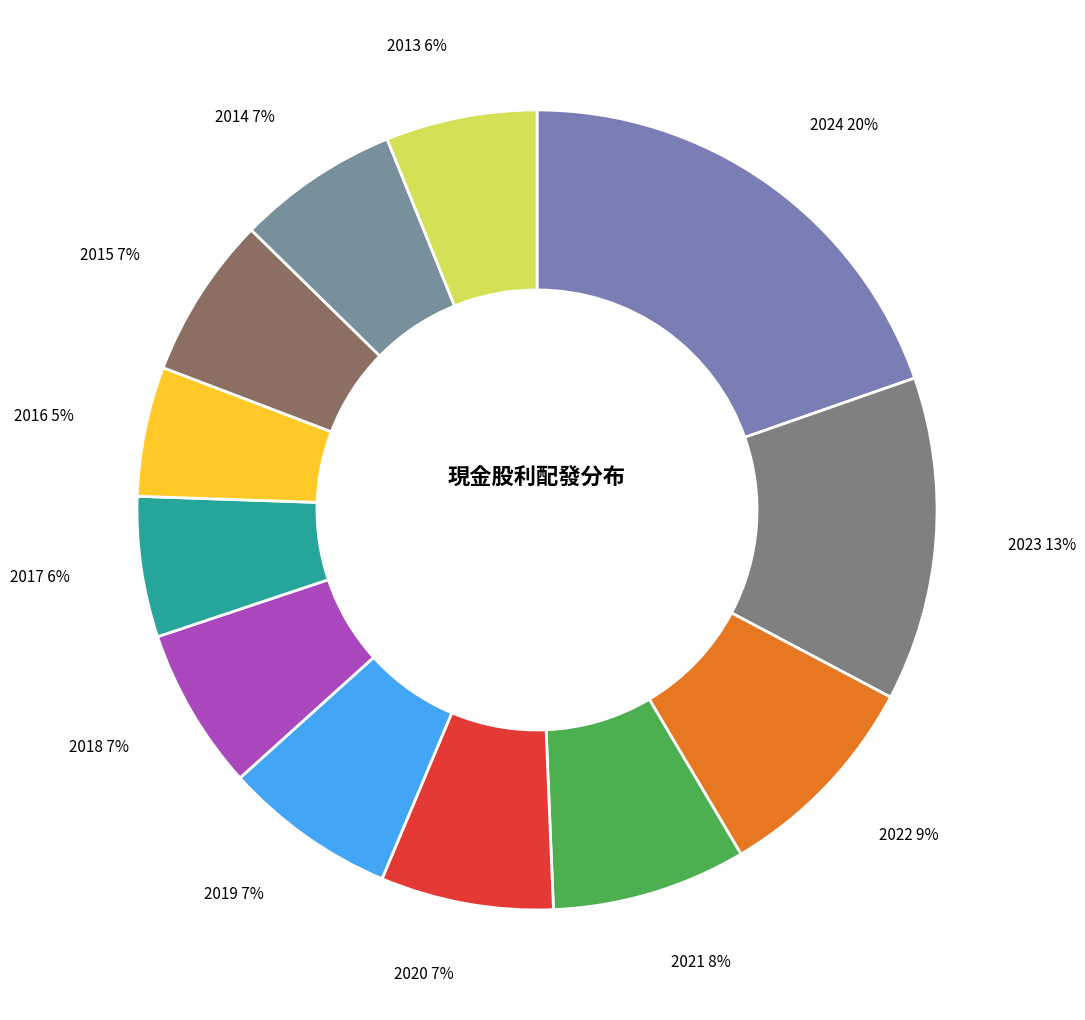

How many slices are in this pie chart?

12